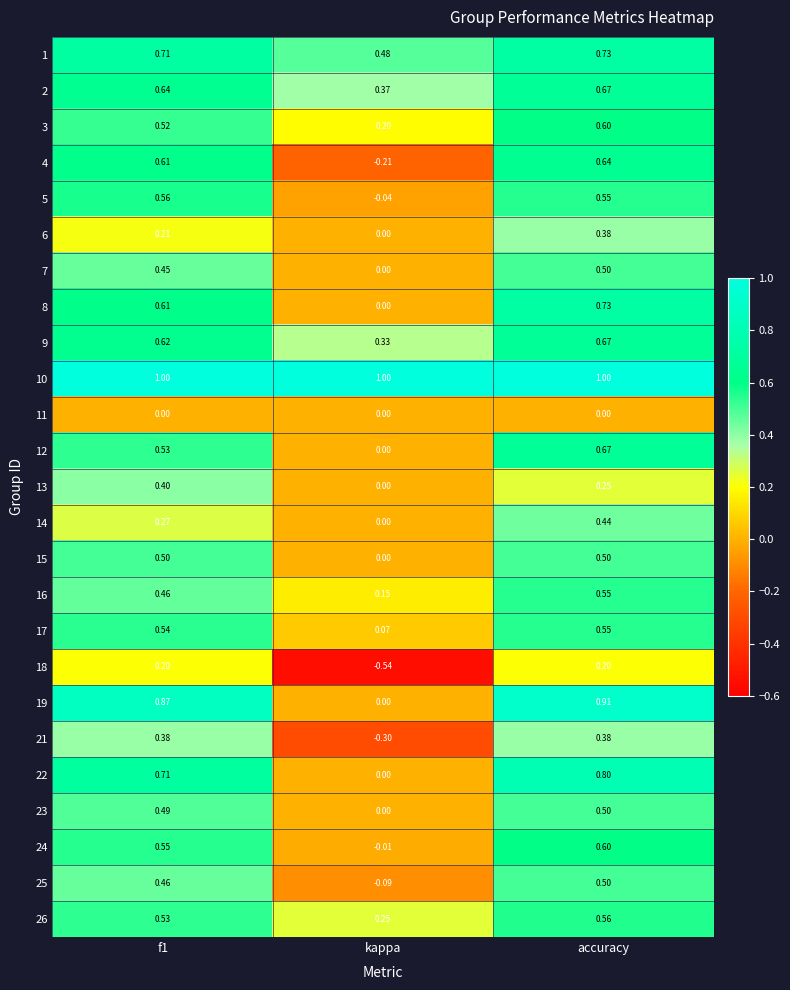

At which category is the sum across all series the highest?

accuracy